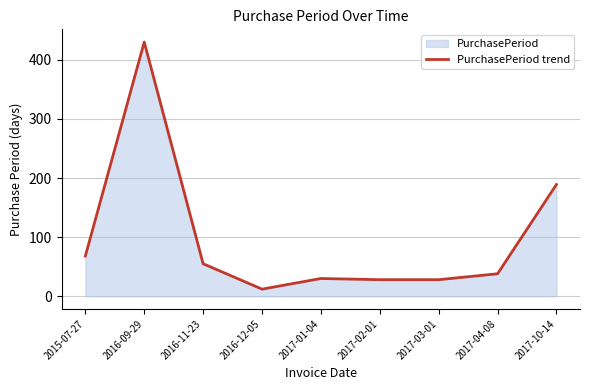

What is the value of the 2nd point from the left?

430